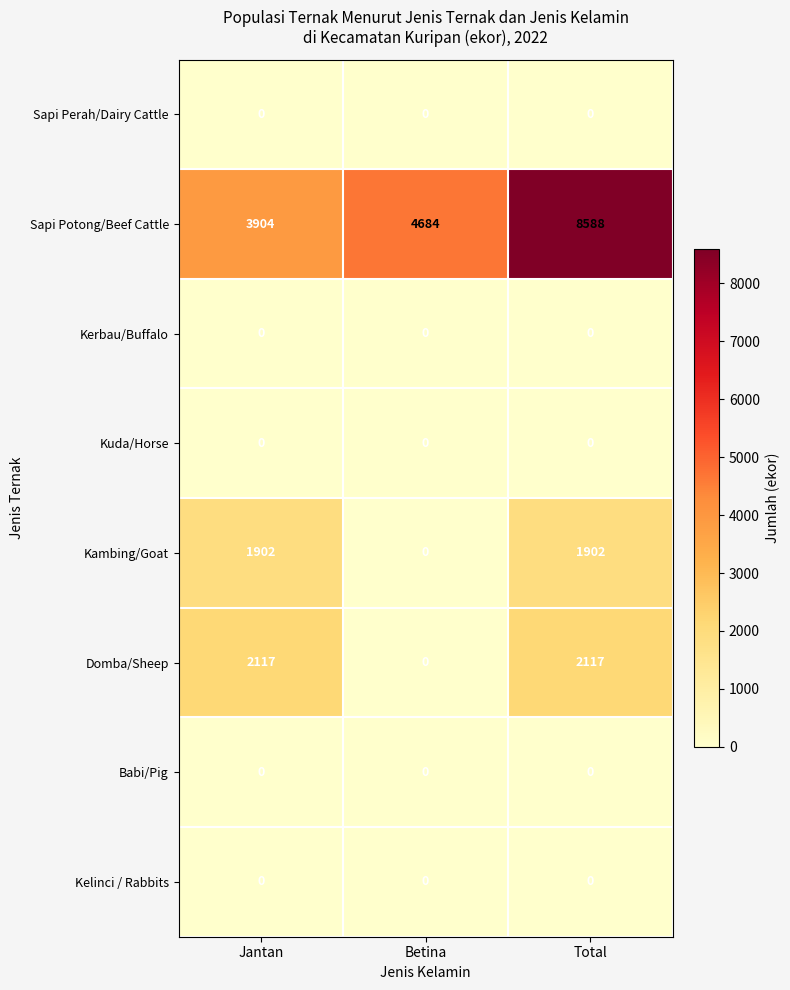

How many distinct data groups are displayed?

8